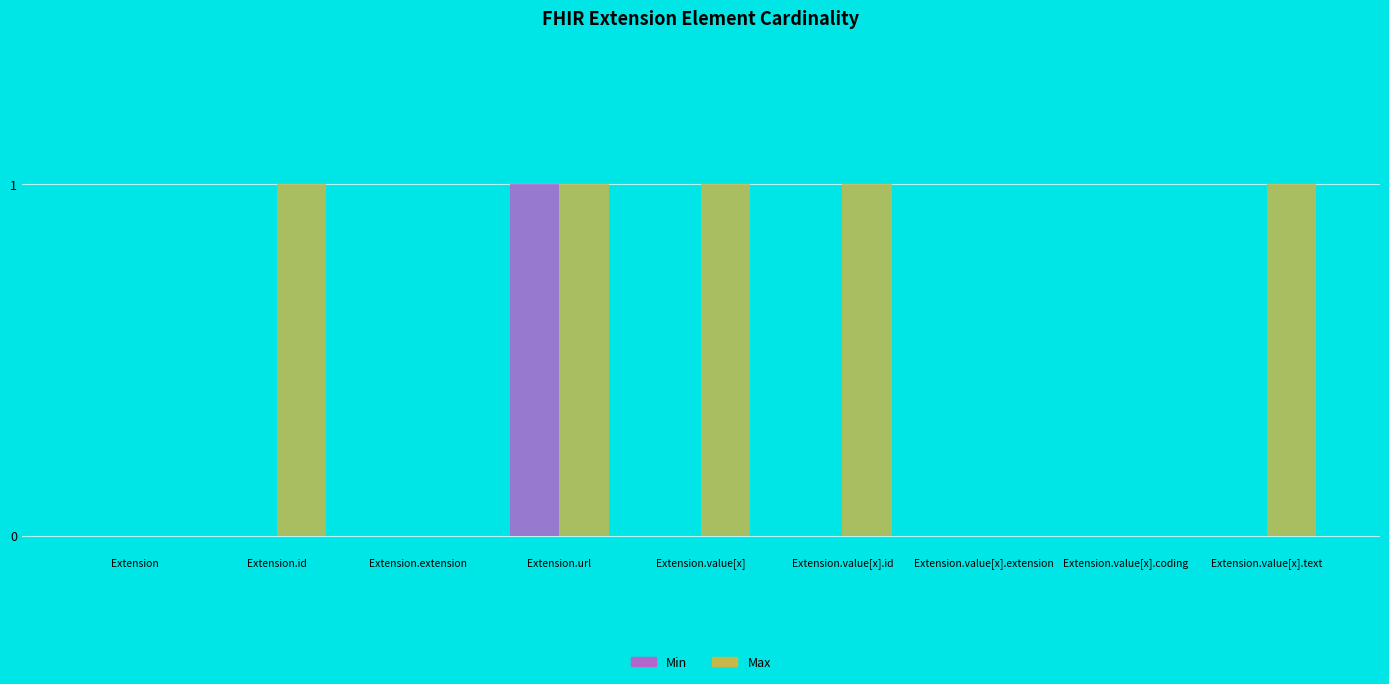

The Min series shows 0 at Extension.value[x].text. True or false?

True